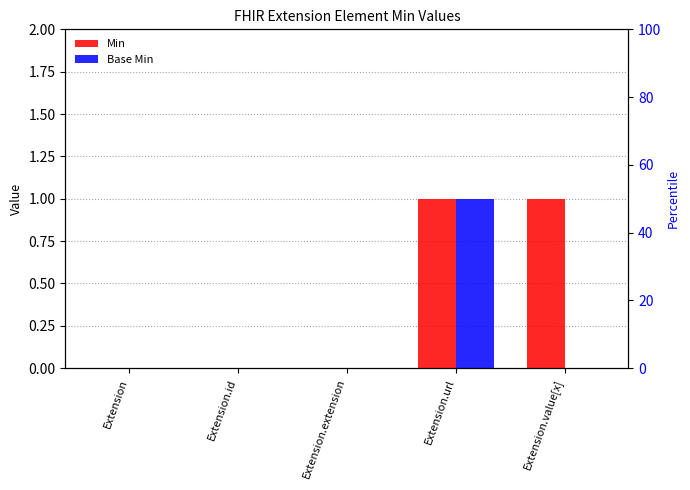

Between Extension.id and Extension.extension, which series saw the biggest shift?

Min